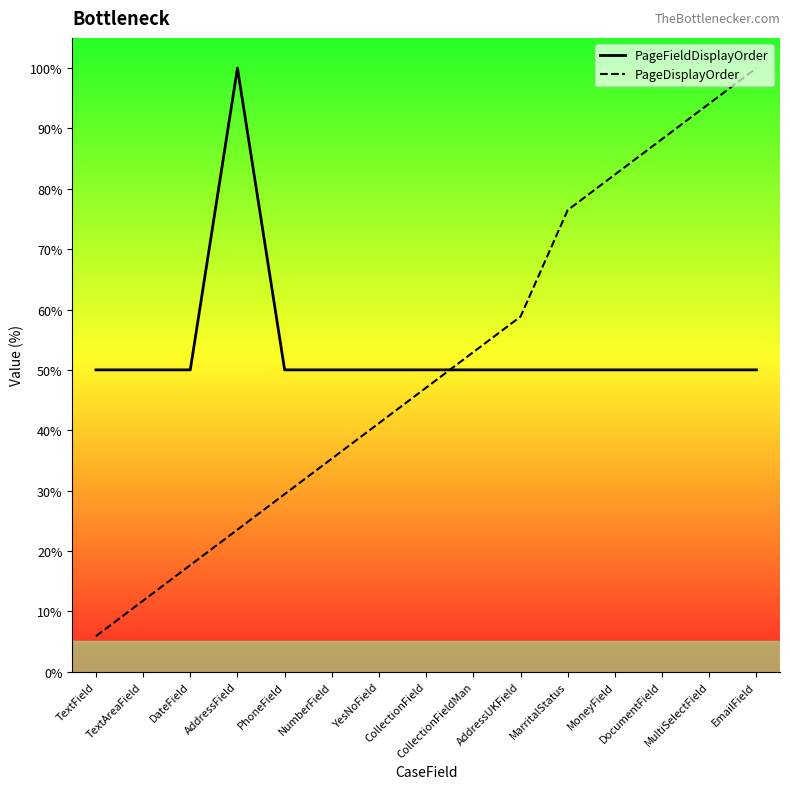

List the series in order of their peak value, lowest first.

PageFieldDisplayOrder, PageDisplayOrder